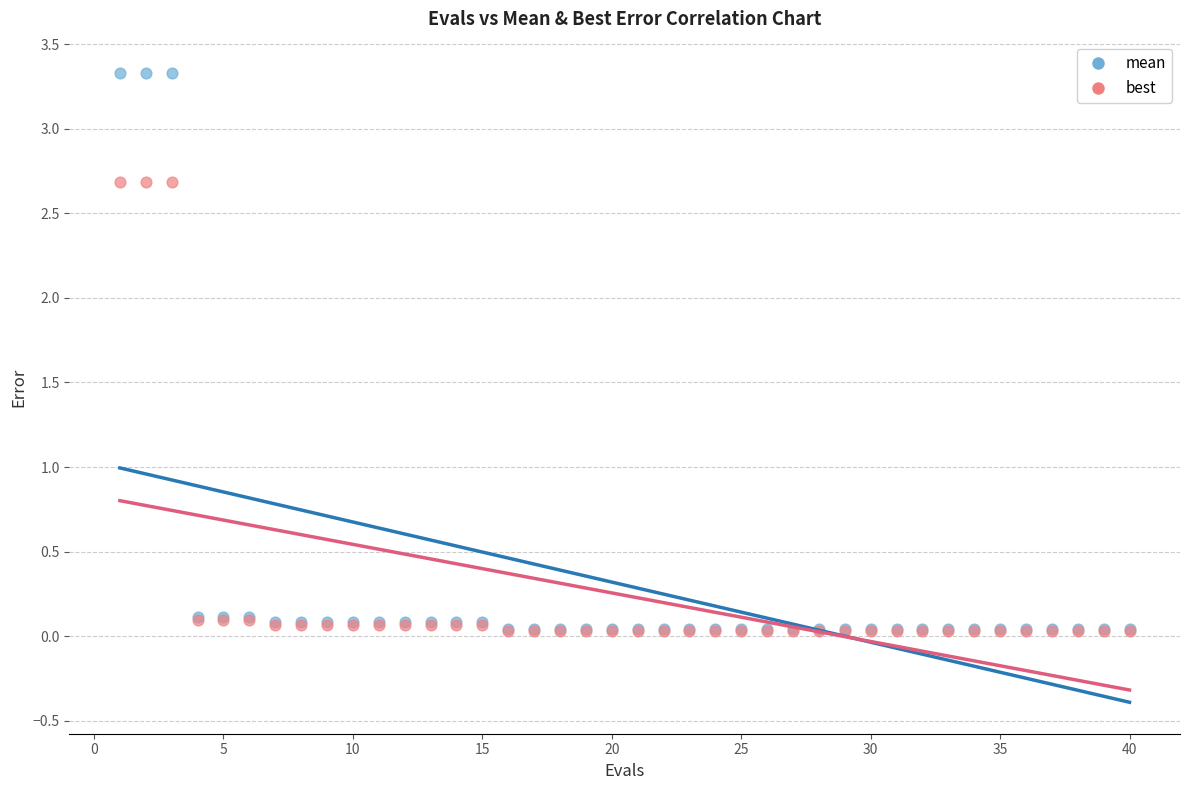

Which series contains the highest Y value?

mean